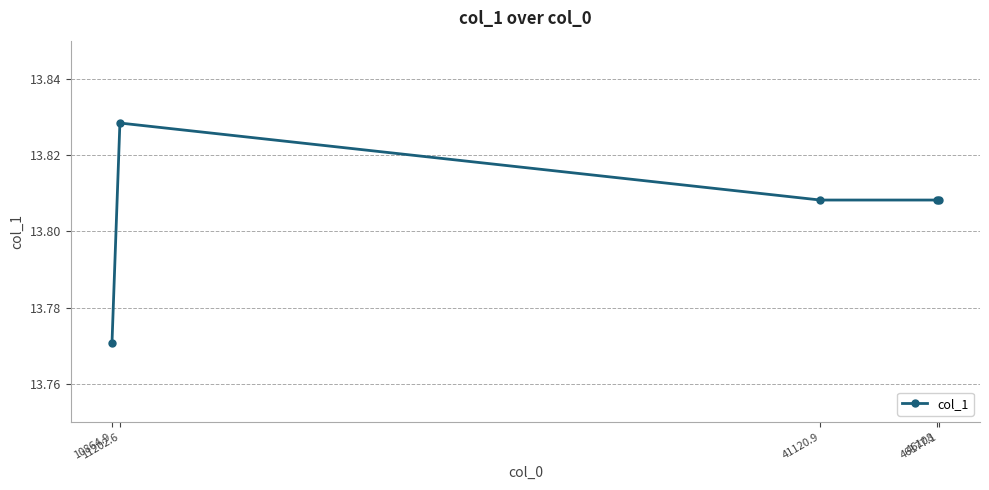

True or false: there are more than 0 points higher than both neighbors.

True